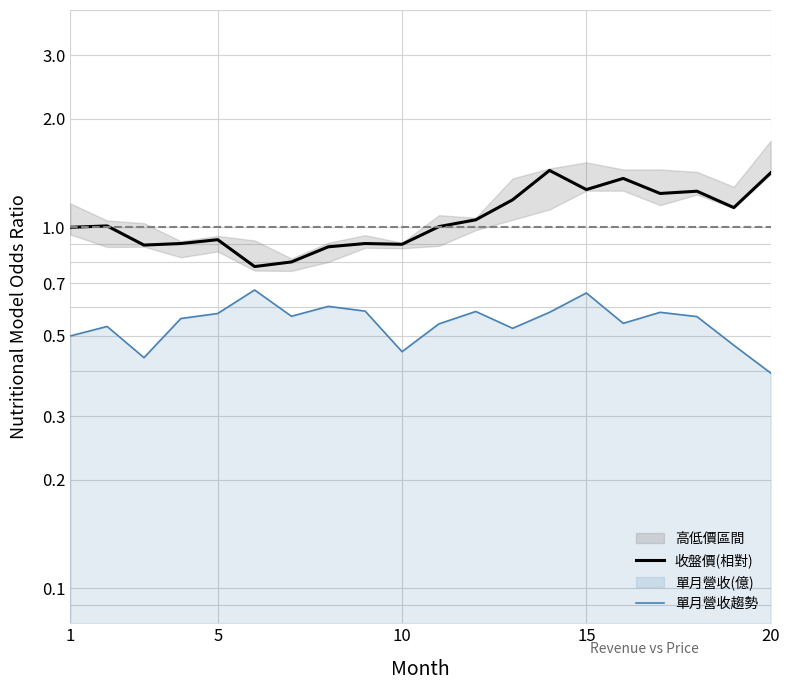

Which series has the largest total across all categories?

收盤價(相對)